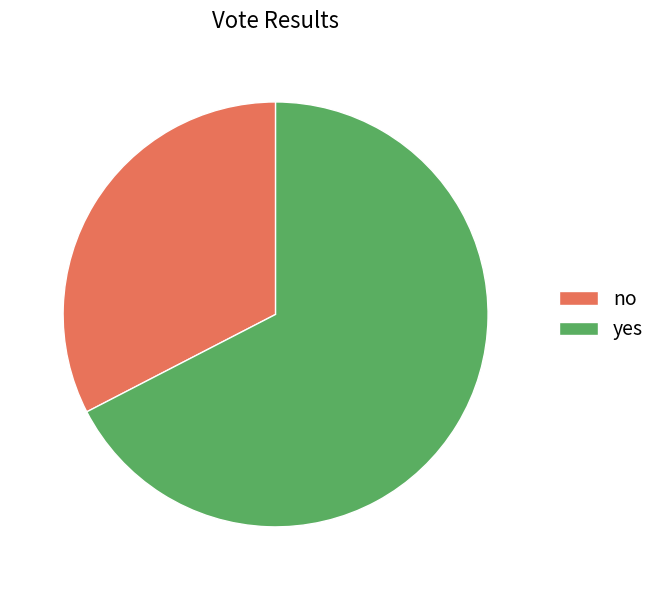

How many segments does this pie chart have?

2